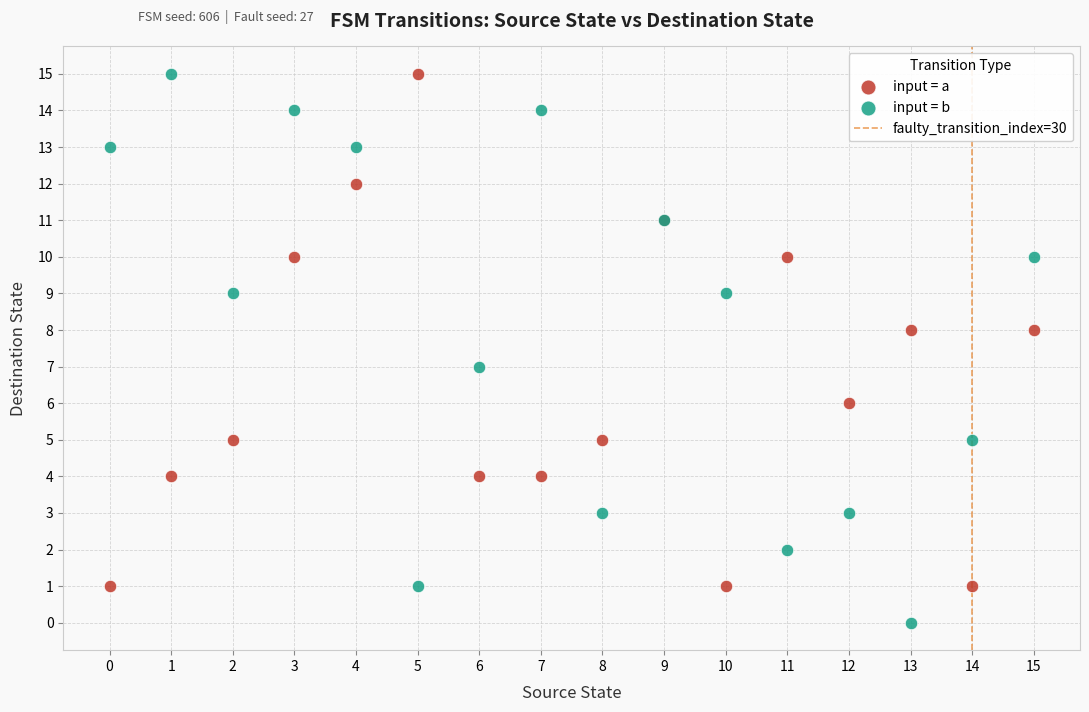

Which series reaches the minimum Y coordinate?

input = b